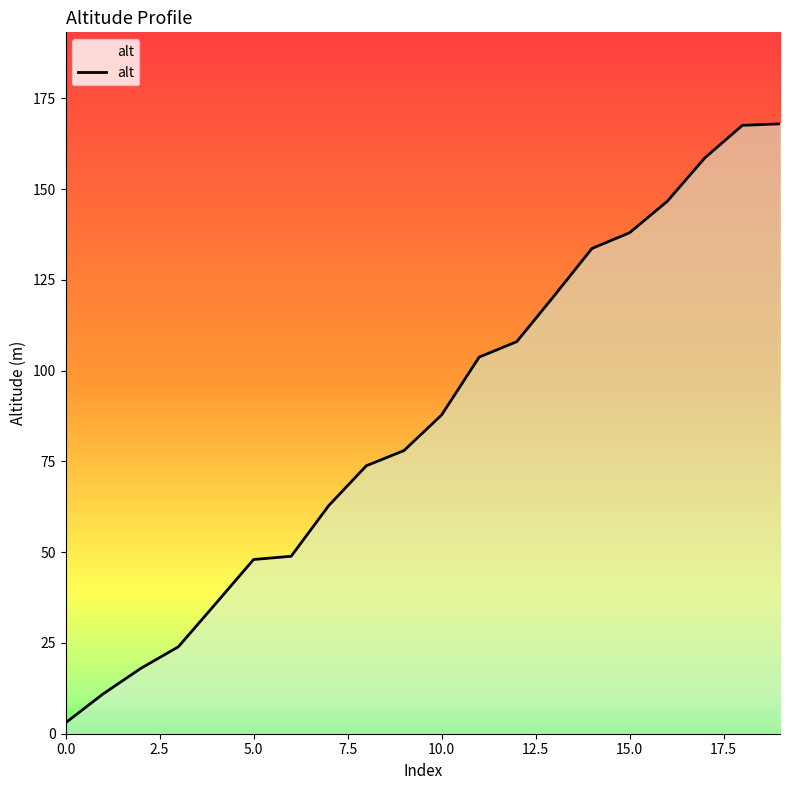

What is the difference between the maximum and minimum values?

165.0